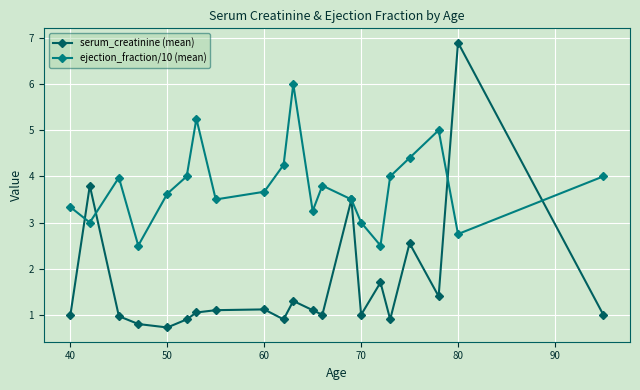

True or false: serum_creatinine (mean) has more than 2 points higher than both neighbors.

True